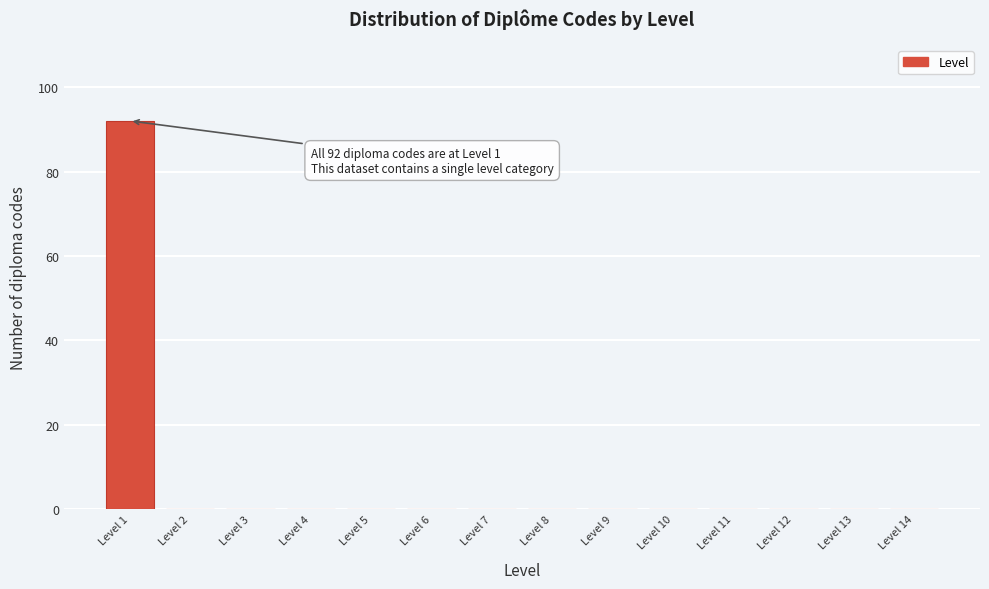

Reading right to left, transcribe all the data shown in this chart.

Level 14=0	Level 13=0	Level 12=0	Level 11=0	Level 10=0	Level 9=0	Level 8=0	Level 7=0	Level 6=0	Level 5=0	Level 4=0	Level 3=0	Level 2=0	Level 1=92